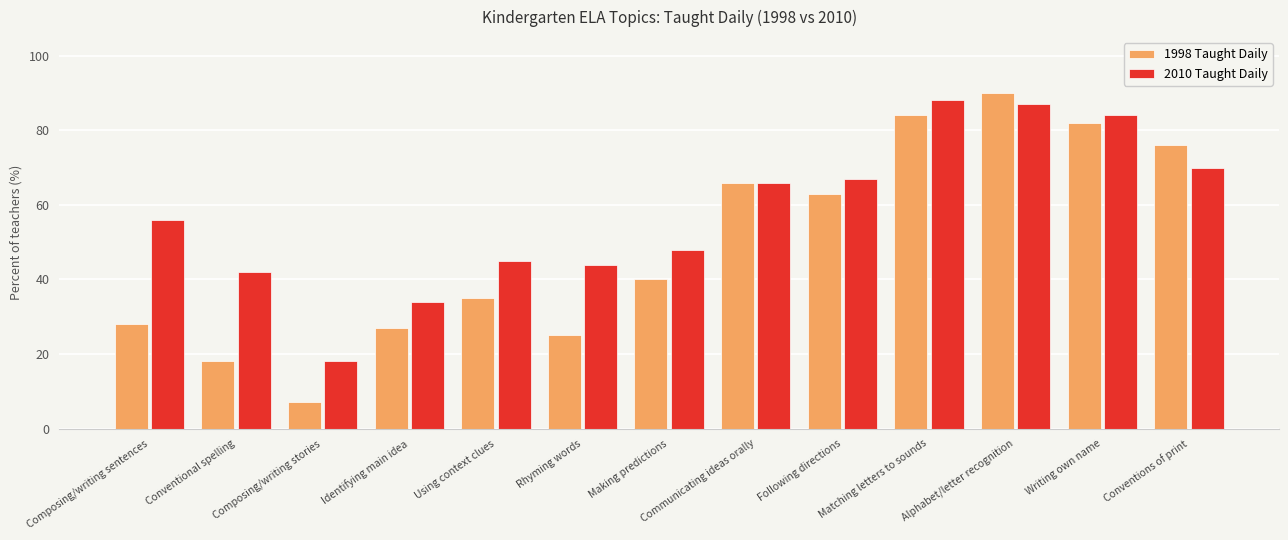

What is the spread (max minus min) of values at Making predictions?

8